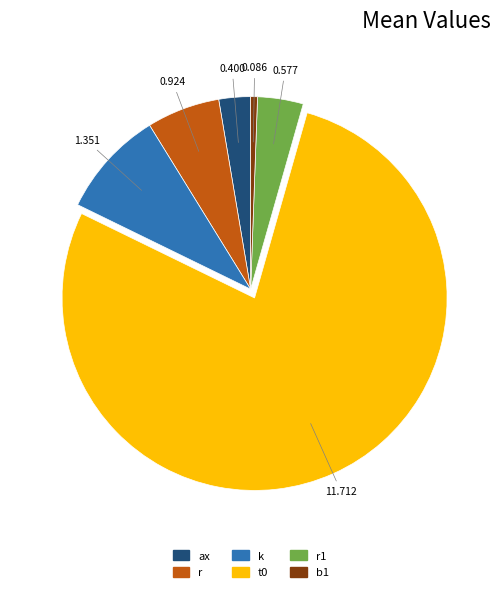

Is there any slice that represents more than half of the pie?

Yes